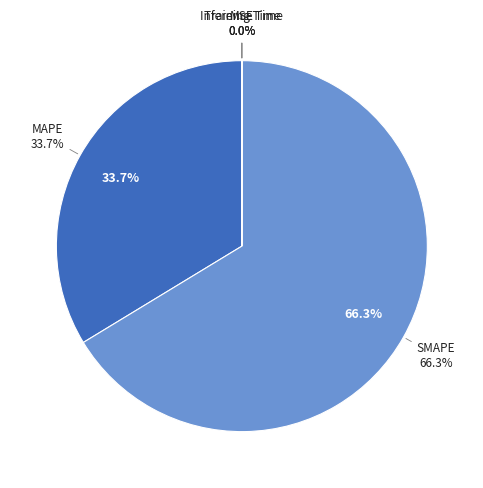

Which category has the smallest portion of the pie?

MSE